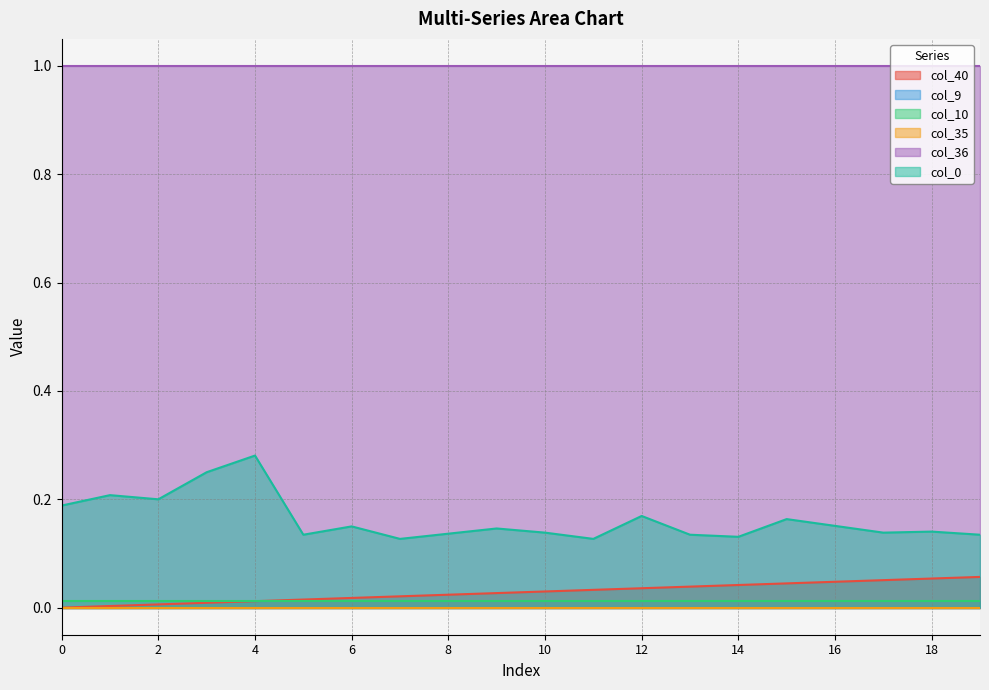

What are all the series names shown in the legend?

col_40, col_9, col_10, col_35, col_36, col_0